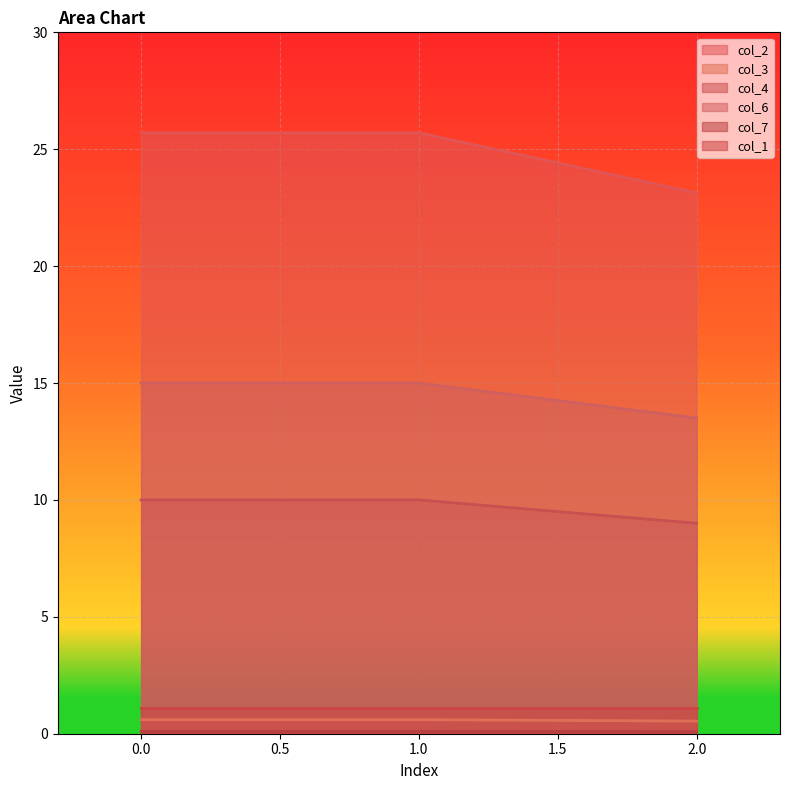

True or false: col_2 has a value of 0.3 at 1.0.

False